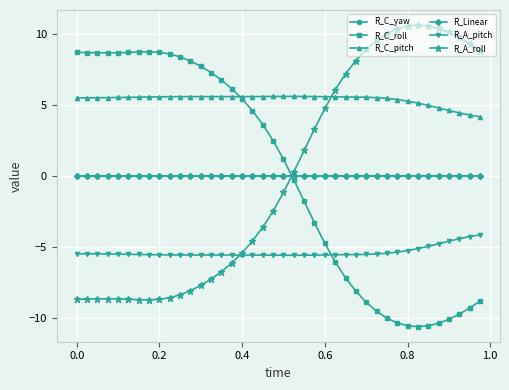

True or false: R_A_pitch and R_C_pitch cross at least once.

False